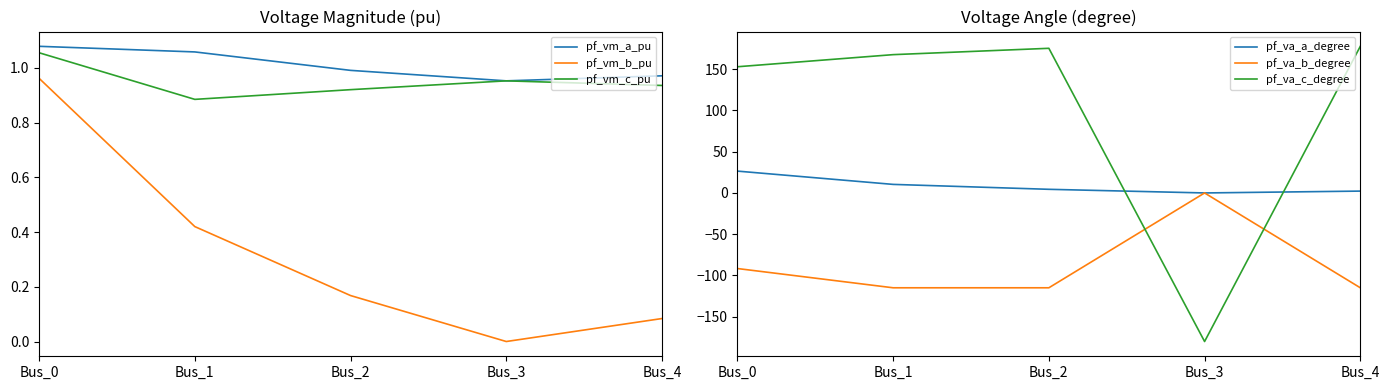

How many times do pf_va_a_degree and pf_vm_c_pu cross each other?

2